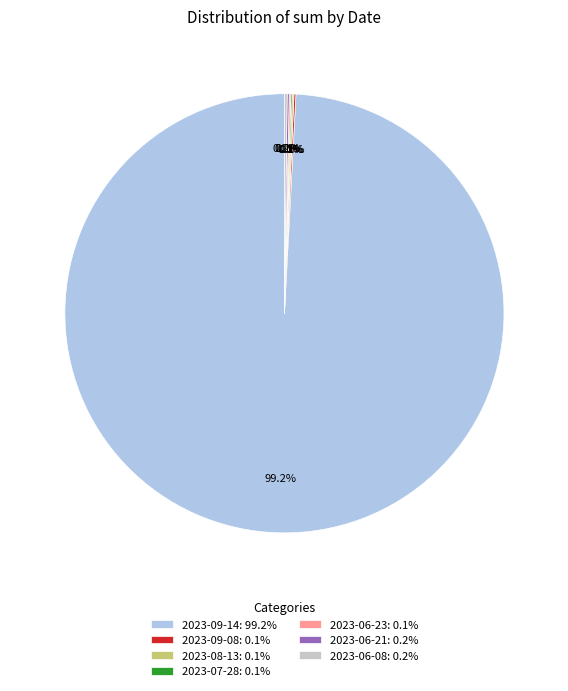

Does 2023-09-14: 99.2% represent more than half of the total?

Yes